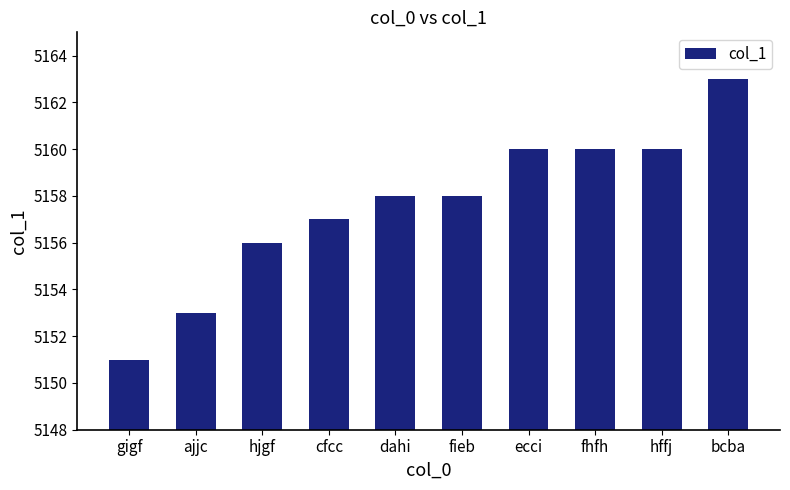

What is the approximate value at ecci, to the nearest 10?

5160